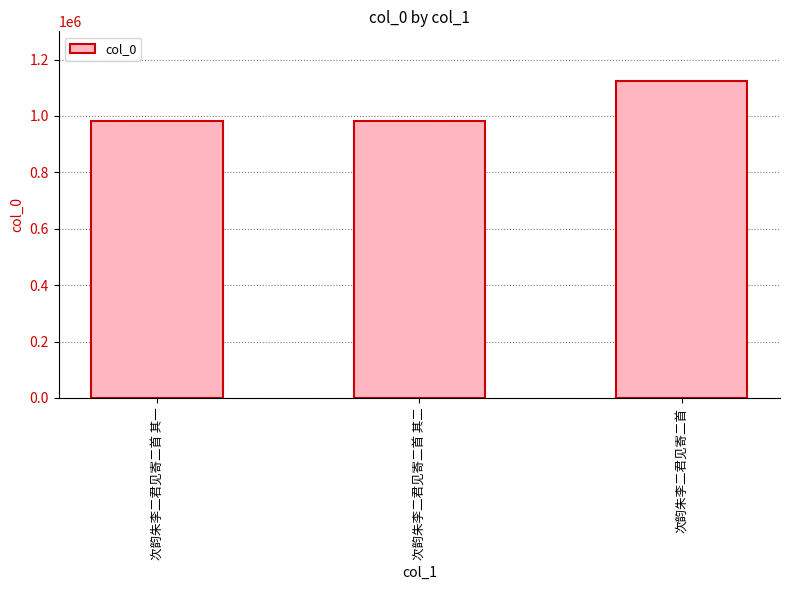

Approximately how many times larger is the value at 次韵朱李二君见寄二首 compared to 次韵朱李二君见寄二首 其一?

1.1